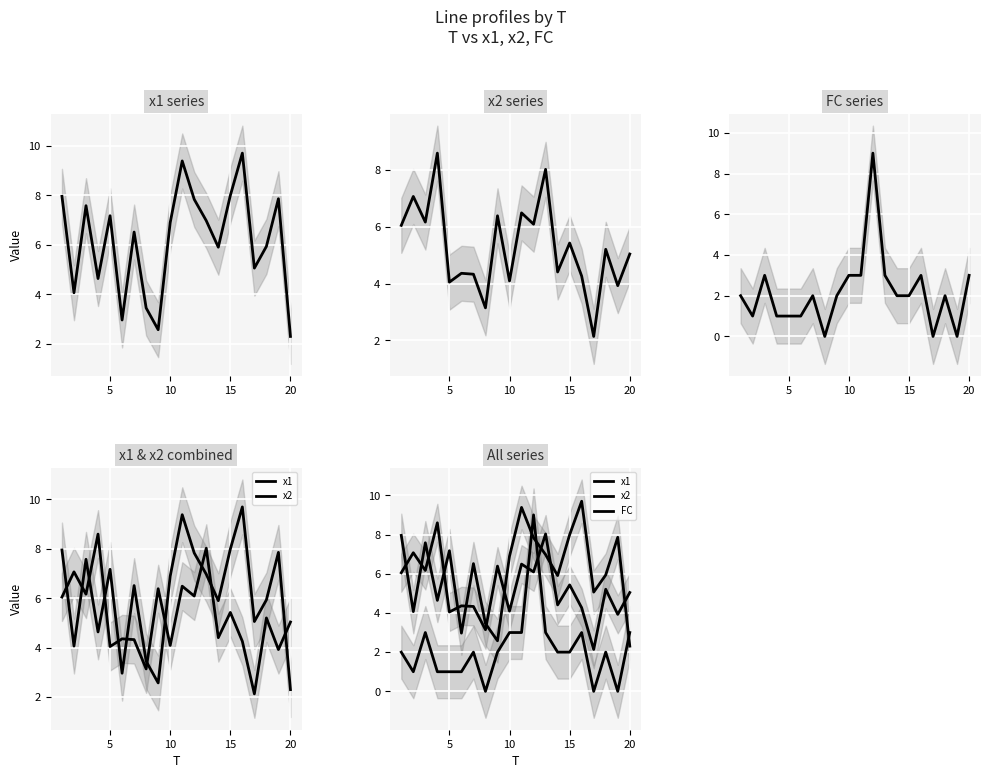

Reading left to right, list all the values displayed in this chart.

x1: 8.0	4.1	7.6	4.6	7.2	3.0	6.5	3.5	2.6	6.9	9.4	7.8	7.0	5.9	8.0	9.7	5.1	5.9	7.9	2.3
x2: 6.1	7.1	6.2	8.6	4.0	4.4	4.3	3.1	6.4	4.1	6.5	6.1	8.0	4.4	5.4	4.3	2.1	5.2	3.9	5.0
FC: 2.0	1.0	3.0	1.0	1.0	1.0	2.0	0.0	2.0	3.0	3.0	9.0	3.0	2.0	2.0	3.0	0.0	2.0	0.0	3.0